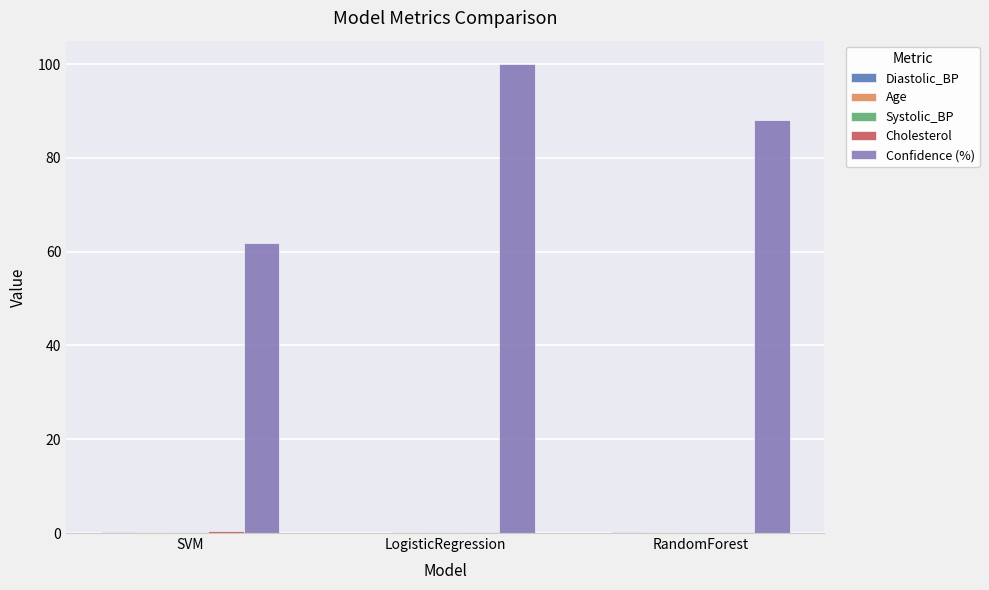

Does the chart contain stacked bars?

No